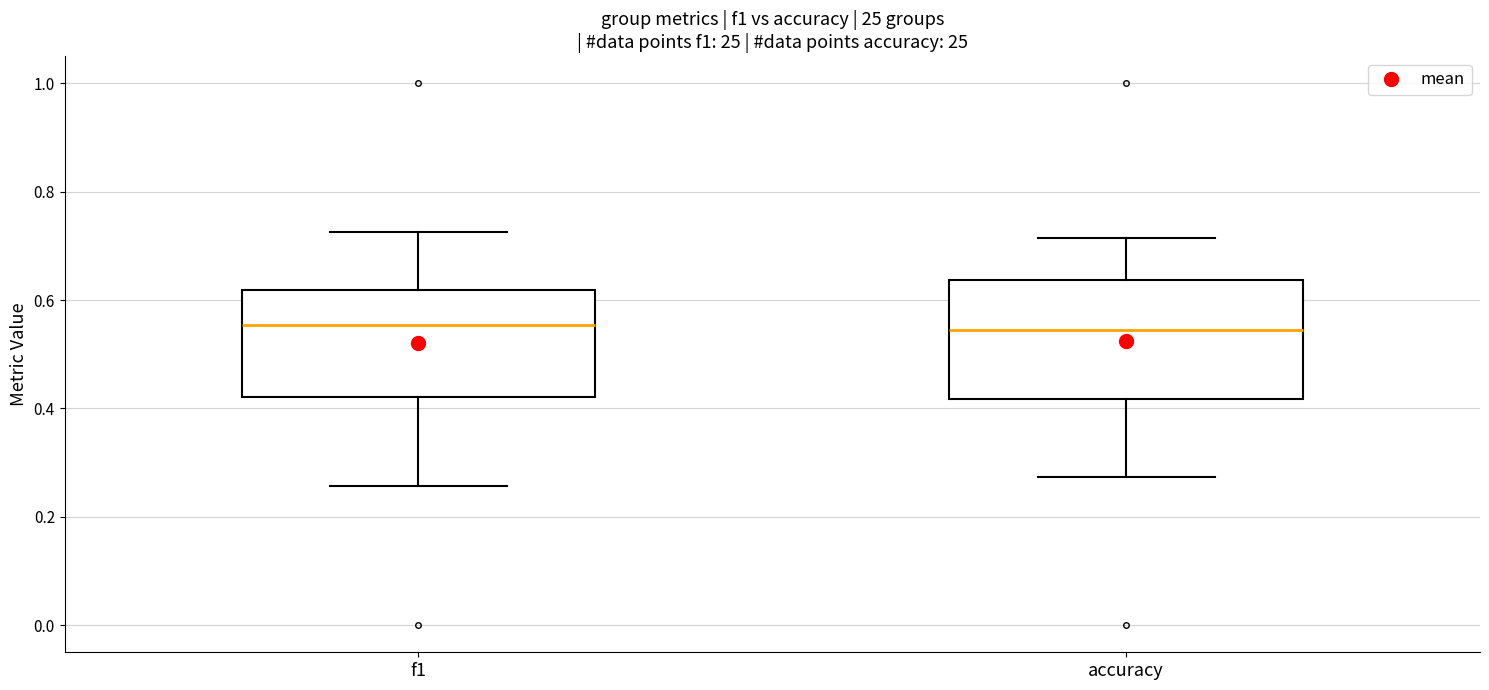

Which box is the tallest, from its lower edge to its upper edge?

accuracy